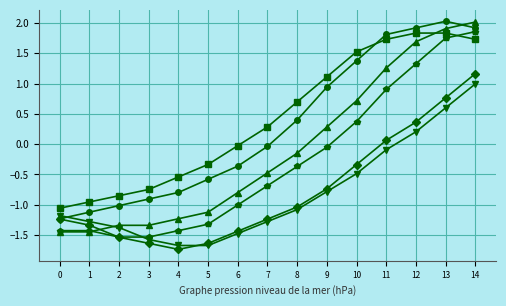

What is the maximum value shown in the chart?

2.0